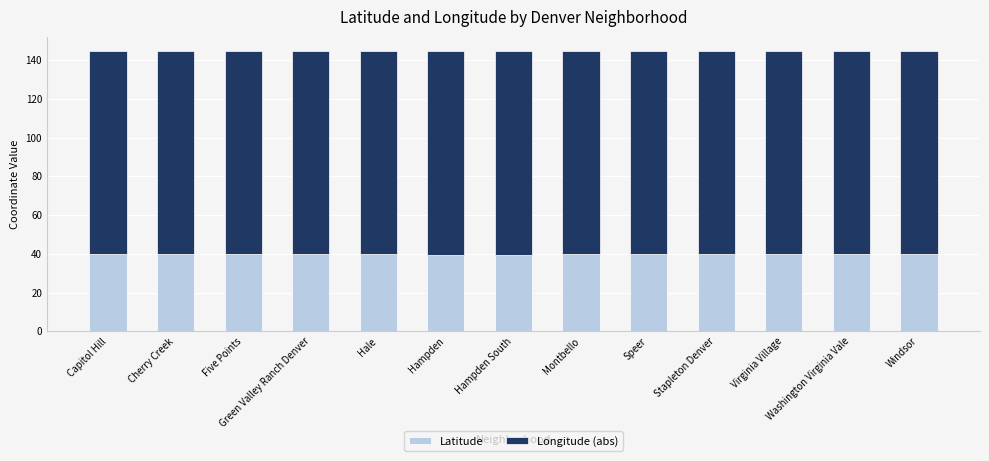

What is the minimum value for Latitude?

39.6